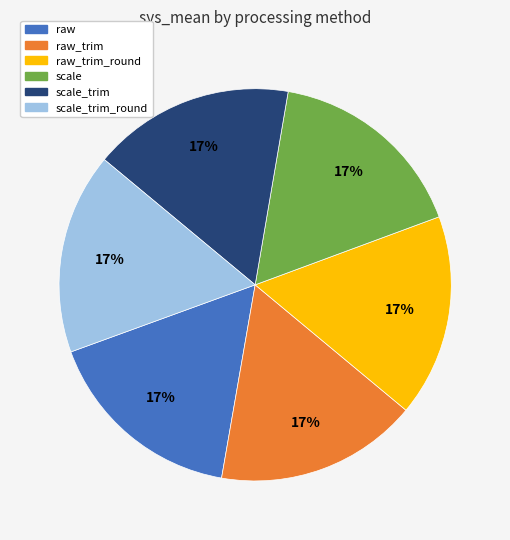

What percentage is the scale slice, to the nearest percent?

17%